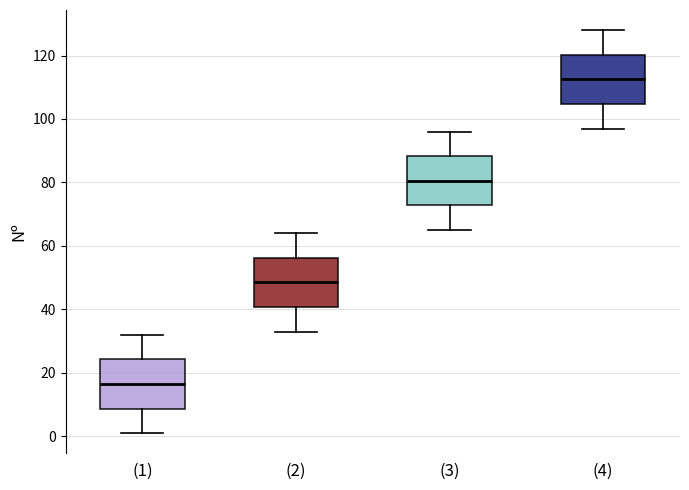

Reading left to right, read every box against the y-axis: the position of its median line, the range the box covers, and the ends of its whiskers. The values are not printed on the chart, so give them approximately, as read against the axis.

(1): median 16, box 8 to 24, whiskers 2 to 32
(2): median 48, box 40 to 56, whiskers 34 to 64
(3): median 80, box 72 to 88, whiskers 66 to 96
(4): median 112, box 104 to 120, whiskers 98 to 128